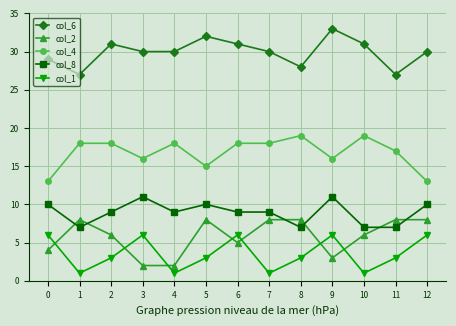

Reading right to left, transcribe all the data shown in this chart.

col_6: 12=30	11=27	10=31	9=33	8=28	7=30	6=31	5=32	4=30	3=30	2=31	1=27	0=29
col_2: 12=8	11=8	10=6	9=3	8=8	7=8	6=5	5=8	4=2	3=2	2=6	1=8	0=4
col_4: 12=13	11=17	10=19	9=16	8=19	7=18	6=18	5=15	4=18	3=16	2=18	1=18	0=13
col_8: 12=10	11=7	10=7	9=11	8=7	7=9	6=9	5=10	4=9	3=11	2=9	1=7	0=10
col_1: 12=6	11=3	10=1	9=6	8=3	7=1	6=6	5=3	4=1	3=6	2=3	1=1	0=6